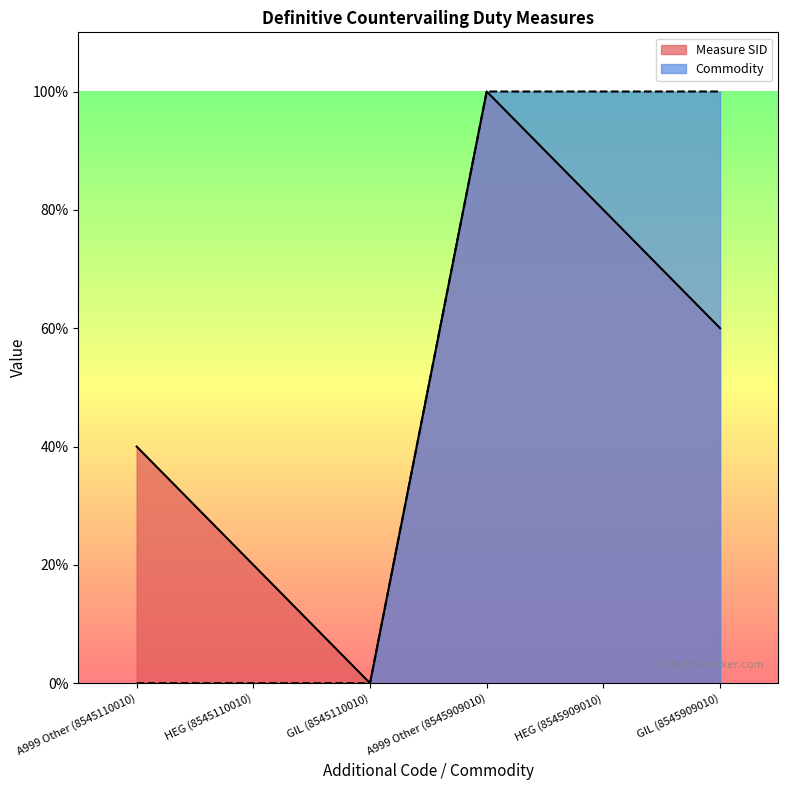

List the series in order of their peak value, highest first.

Measure SID, Commodity